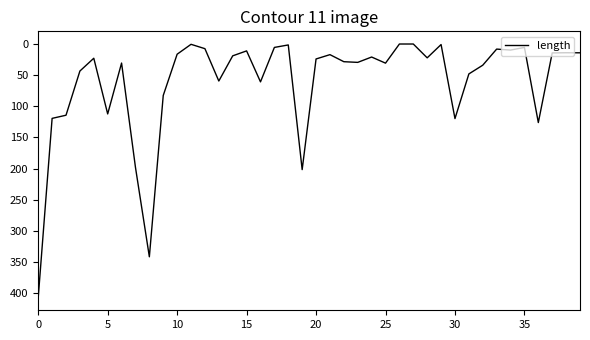

What is the greatest value displayed?

406.7